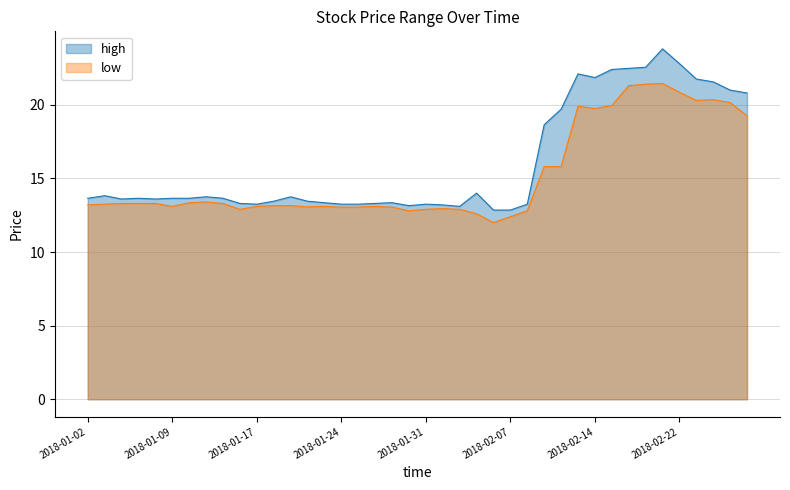

Reading left to right, extract all data points from this chart.

high: 13.7	13.8	13.6	13.7	13.6	13.7	13.7	13.8	13.7	13.3	13.2	13.4	13.8	13.4	13.3	13.2	13.2	13.3	13.3	13.2	13.2	13.2	13.1	14.0	12.8	12.8	13.2	18.6	19.7	22.1	21.9	22.4	22.5	22.6	23.8	22.8	21.8	21.6	21.0	20.8
low: 13.2	13.2	13.3	13.3	13.3	13.1	13.3	13.4	13.3	12.9	13.1	13.2	13.2	13.1	13.1	13.1	13.1	13.1	13.1	12.8	12.9	12.9	12.9	12.6	12.0	12.4	12.8	15.8	15.8	19.9	19.8	19.9	21.3	21.4	21.4	20.9	20.3	20.4	20.1	19.2